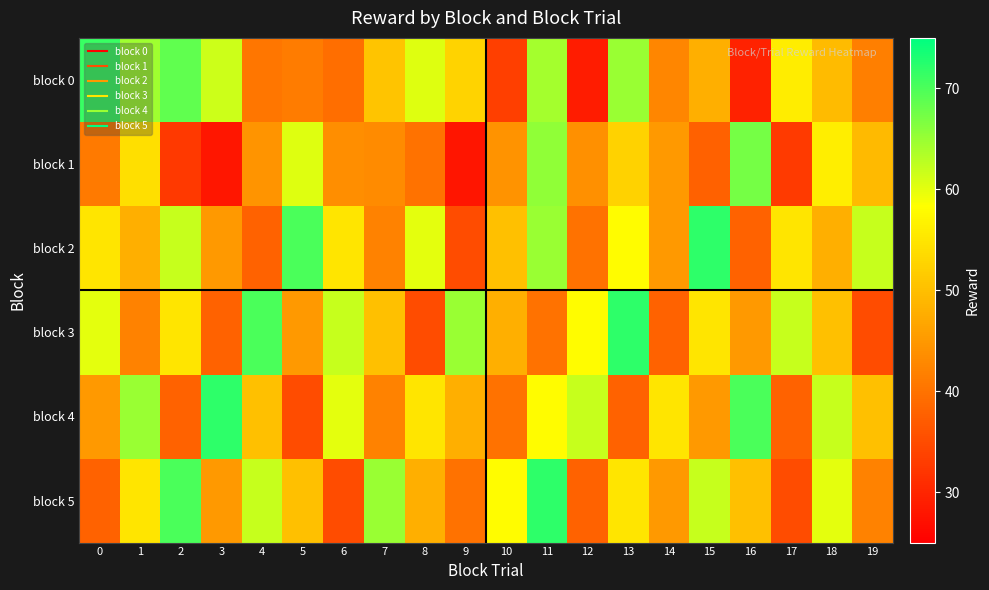

Reading left to right, what are all the values shown in this chart?

block 0: 0=71.2	1=64.5	2=68.6	3=61.7	4=40.5	5=41.3	6=39.5	7=50.7	8=60.4	9=52.6	10=33.3	11=64.1	12=28.7	13=65.0	14=42.7	15=48.0	16=29.5	17=56.0	18=49.6	19=41.7
block 1: 0=41.2	1=54.1	2=32.5	3=28.1	4=44.4	5=60.4	6=43.6	7=43.3	8=40.0	9=27.9	10=44.3	11=65.6	12=43.8	13=52.4	14=45.0	15=37.8	16=67.4	17=32.8	18=56.2	19=49.2
block 2: 0=55.0	1=48.0	2=62.0	3=45.0	4=38.0	5=70.0	6=55.0	7=42.0	8=60.0	9=35.0	10=50.0	11=65.0	12=40.0	13=58.0	14=45.0	15=72.0	16=38.0	17=55.0	18=48.0	19=62.0
block 3: 0=60.0	1=42.0	2=55.0	3=38.0	4=70.0	5=45.0	6=62.0	7=50.0	8=35.0	9=65.0	10=48.0	11=40.0	12=58.0	13=72.0	14=38.0	15=55.0	16=45.0	17=62.0	18=50.0	19=35.0
block 4: 0=45.0	1=65.0	2=38.0	3=72.0	4=50.0	5=35.0	6=60.0	7=42.0	8=55.0	9=48.0	10=40.0	11=58.0	12=62.0	13=38.0	14=55.0	15=45.0	16=70.0	17=38.0	18=62.0	19=50.0
block 5: 0=38.0	1=55.0	2=70.0	3=45.0	4=62.0	5=50.0	6=35.0	7=65.0	8=48.0	9=40.0	10=58.0	11=72.0	12=38.0	13=55.0	14=45.0	15=62.0	16=50.0	17=35.0	18=60.0	19=42.0